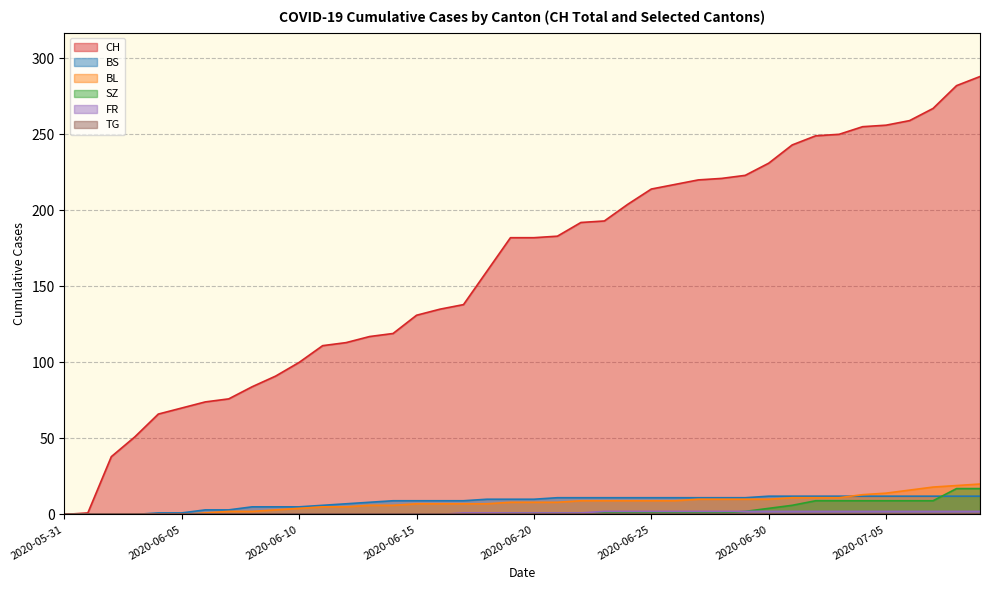

Does the chart have visible grid lines?

Yes